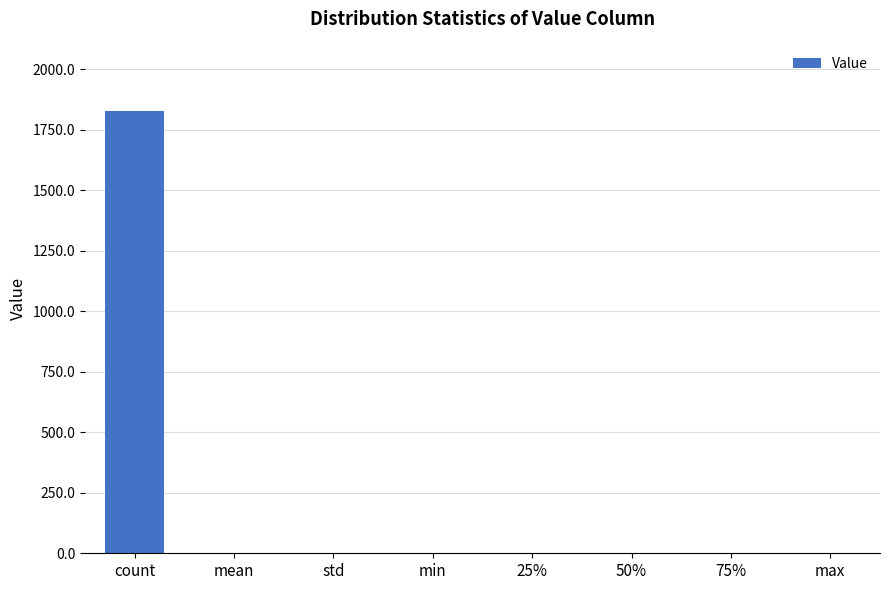

The chart shows a value of 0.6 at 75%. True or false?

True